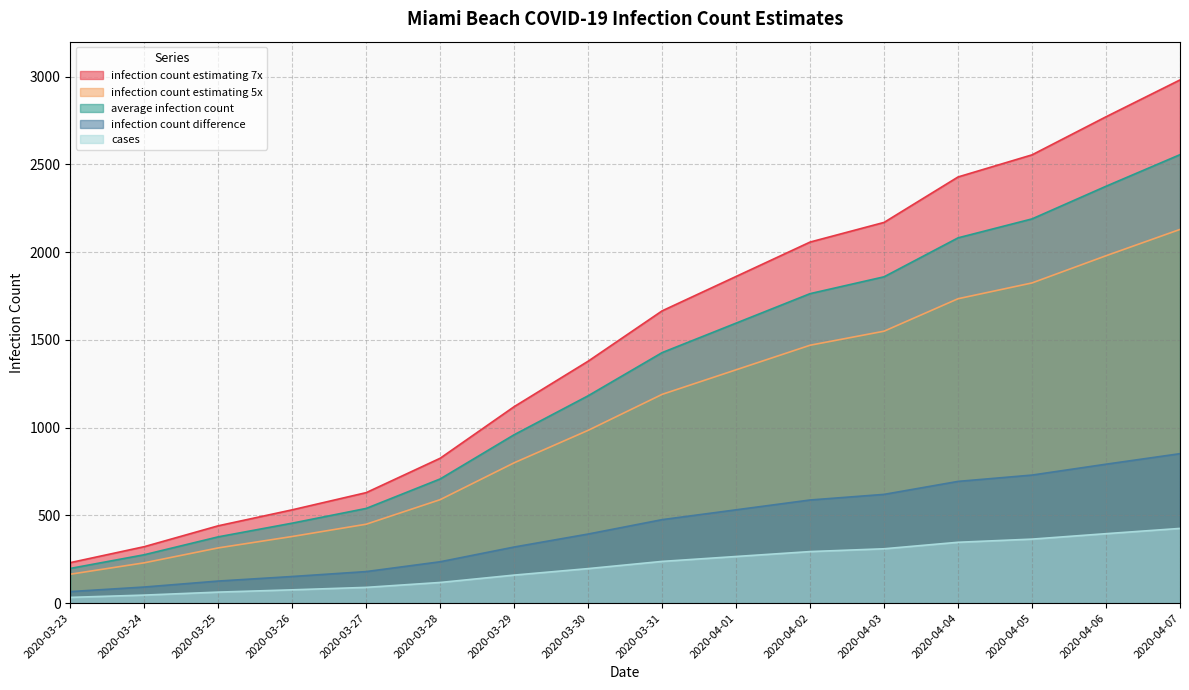

What is the label of the 1st point from the right?

2020-04-07